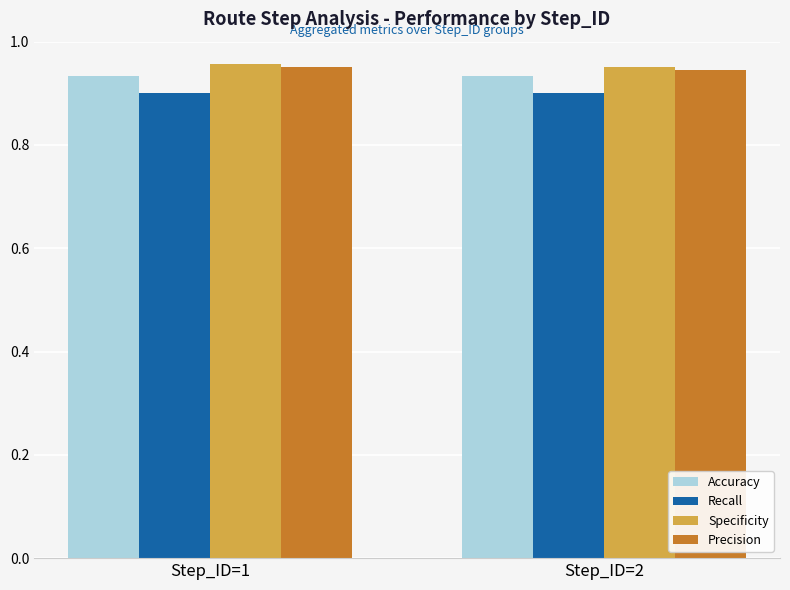

How many groups of bars are there?

2